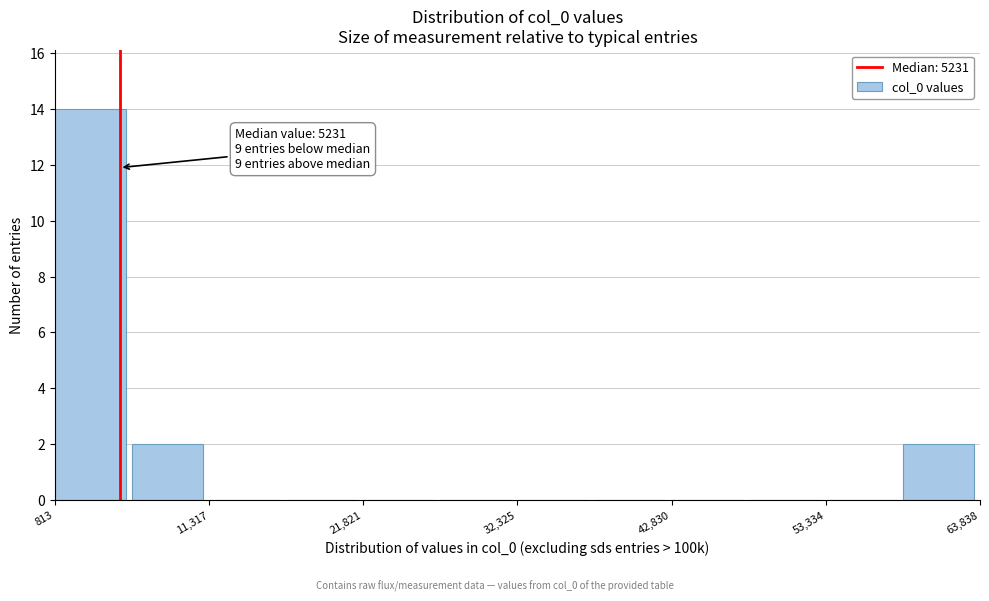

Around what value on the x-axis is the tallest bar? Give the approximate position of its centre, as read against the axis.

4000